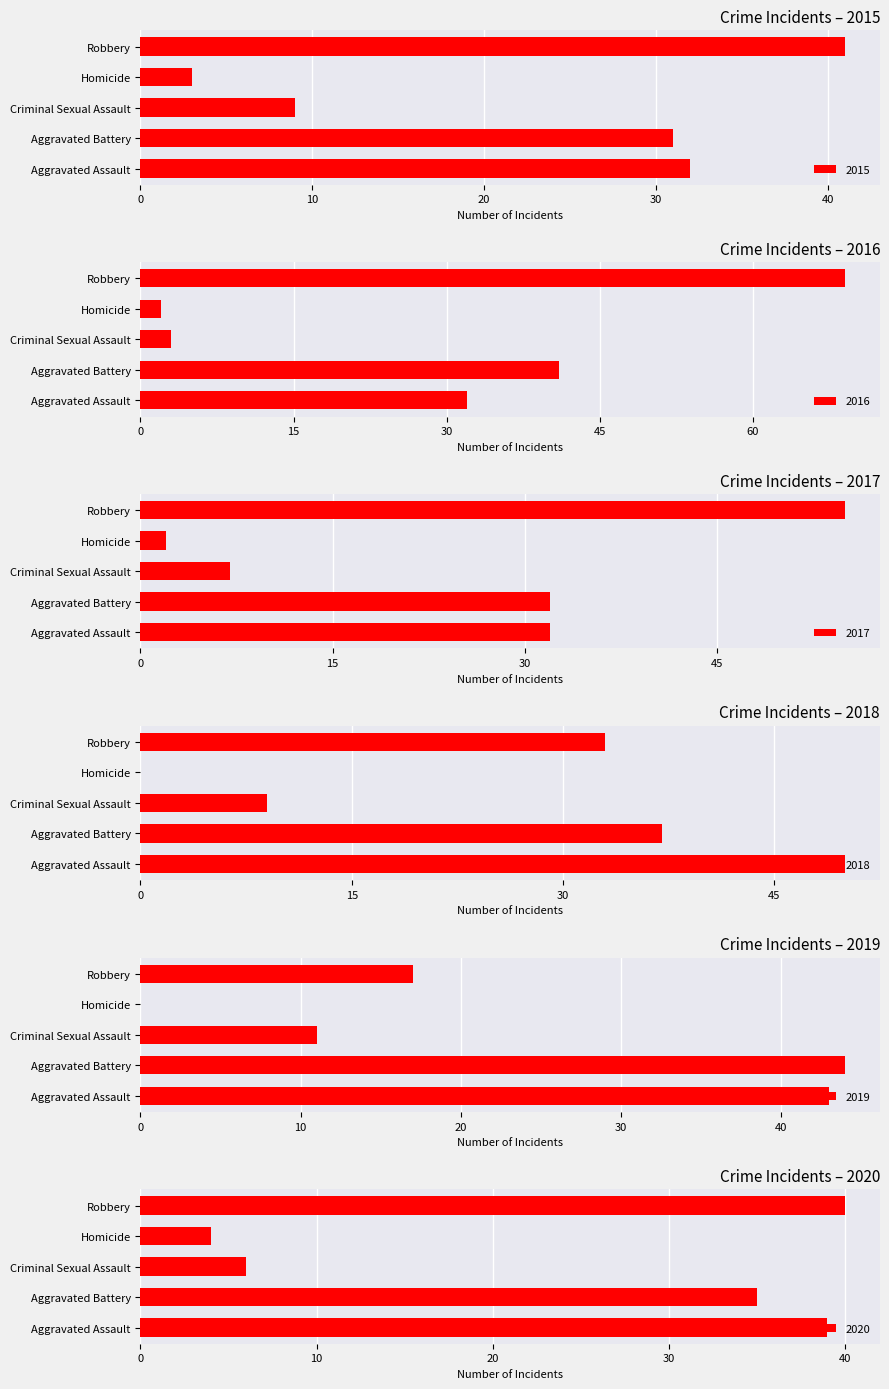

What is the sum of the 2016 values at Criminal Sexual Assault and Aggravated Battery?

44